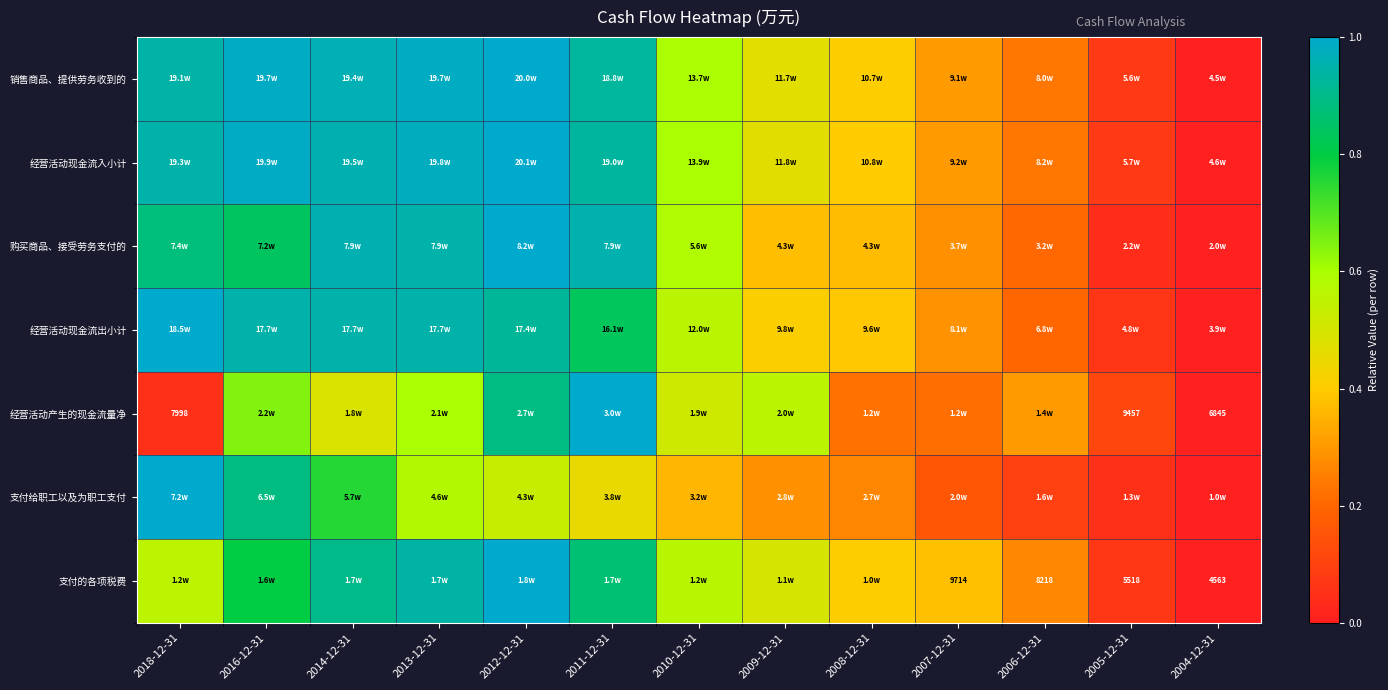

Which series has the largest total across all categories?

经营活动现金流入小计